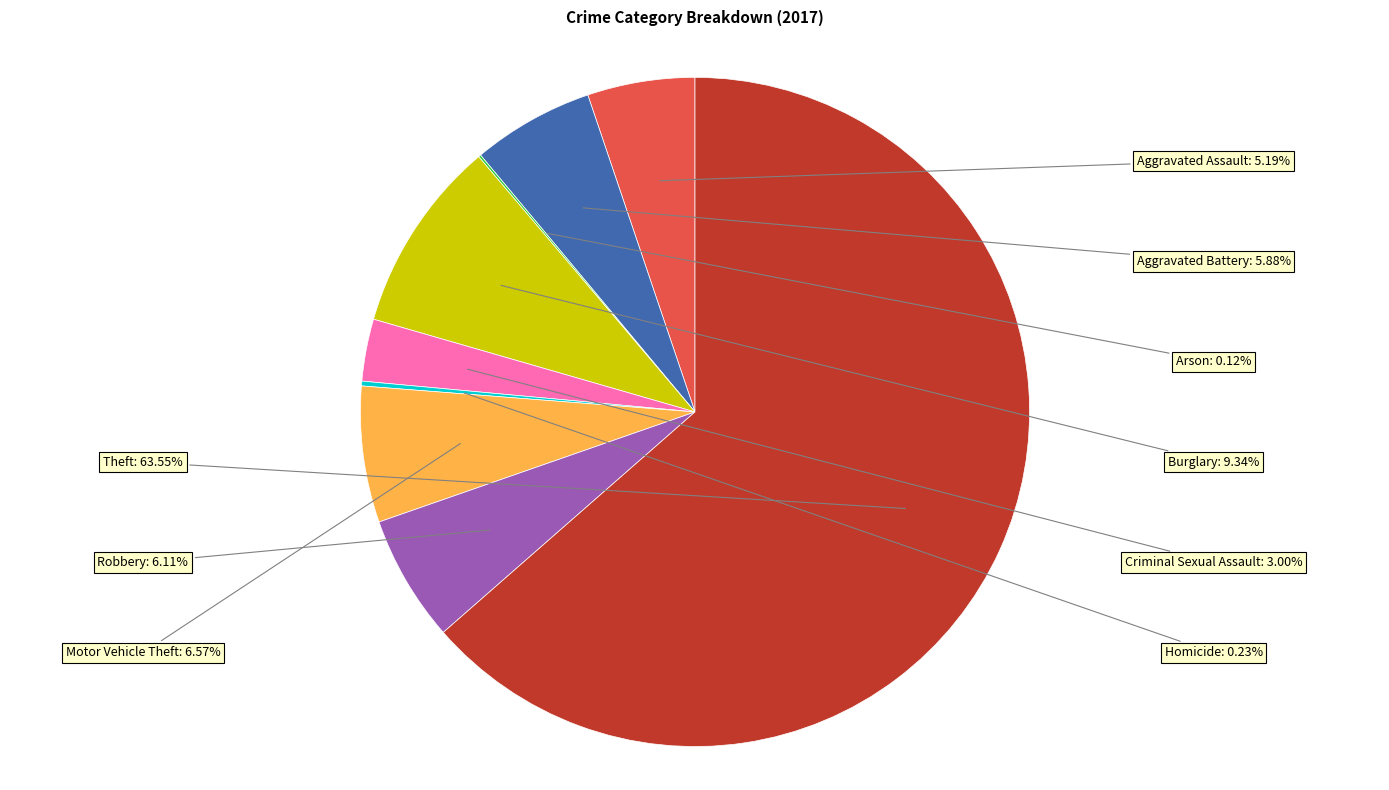

Is there any slice that represents more than half of the pie?

Yes